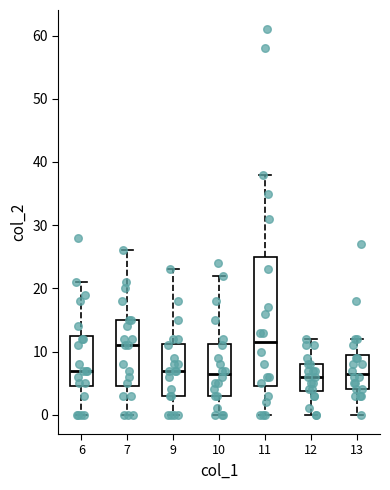

Reading left to right, read every box against the y-axis: the position of its median line, the range the box covers, and the ends of its whiskers. The values are not printed on the chart, so give them approximately, as read against the axis.

6: median 7, box 5 to 13, whiskers 0 to 21
7: median 11, box 5 to 15, whiskers 0 to 26
9: median 7, box 3 to 11, whiskers 0 to 23
10: median 7, box 3 to 11, whiskers 0 to 22
11: median 12, box 5 to 25, whiskers 0 to 38
12: median 6, box 4 to 8, whiskers 0 to 12
13: median 7, box 4 to 10, whiskers 0 to 12